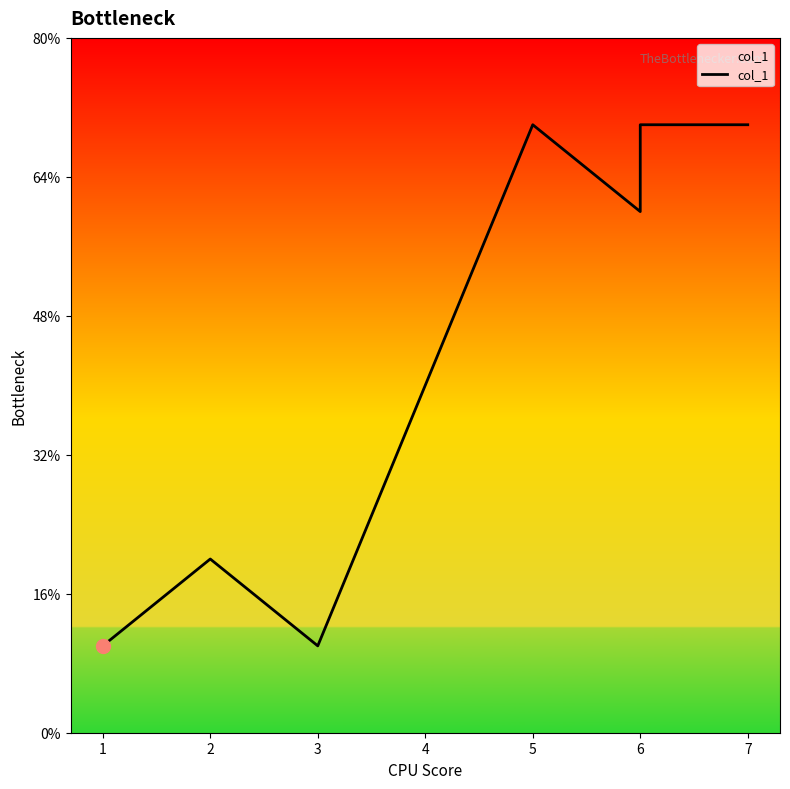

Which has a higher value, 5 or 2?

5